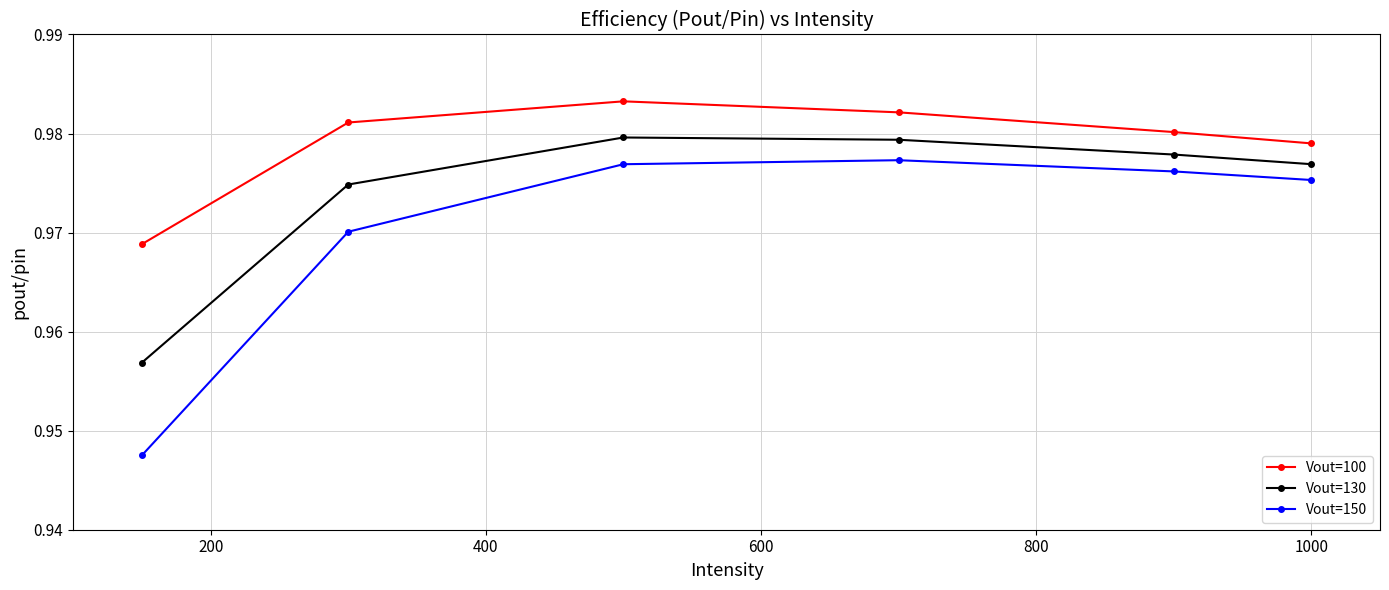

Which series has the largest total across all categories?

Vout=100